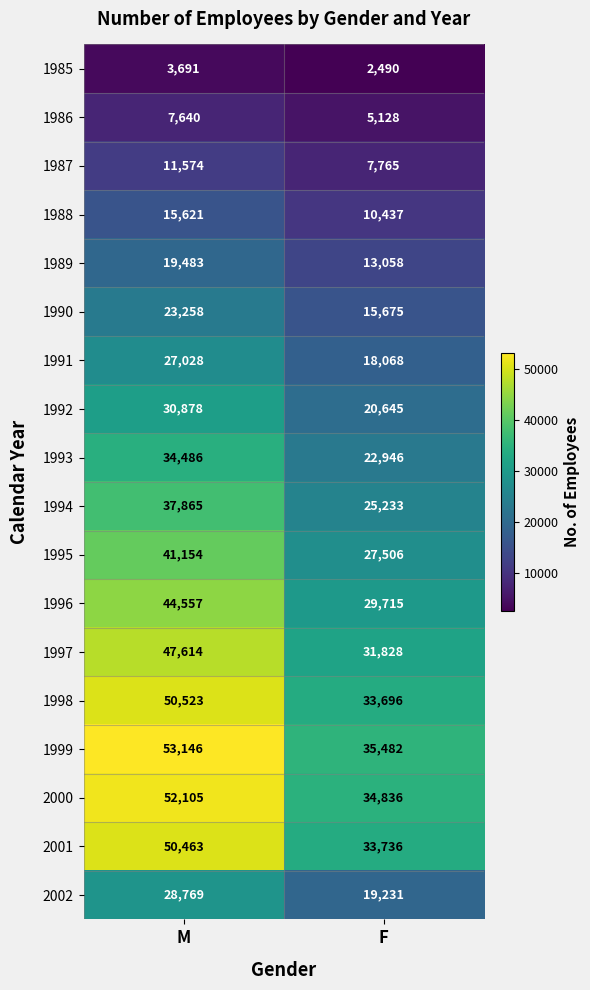

Which category has the lowest value across all series?

F